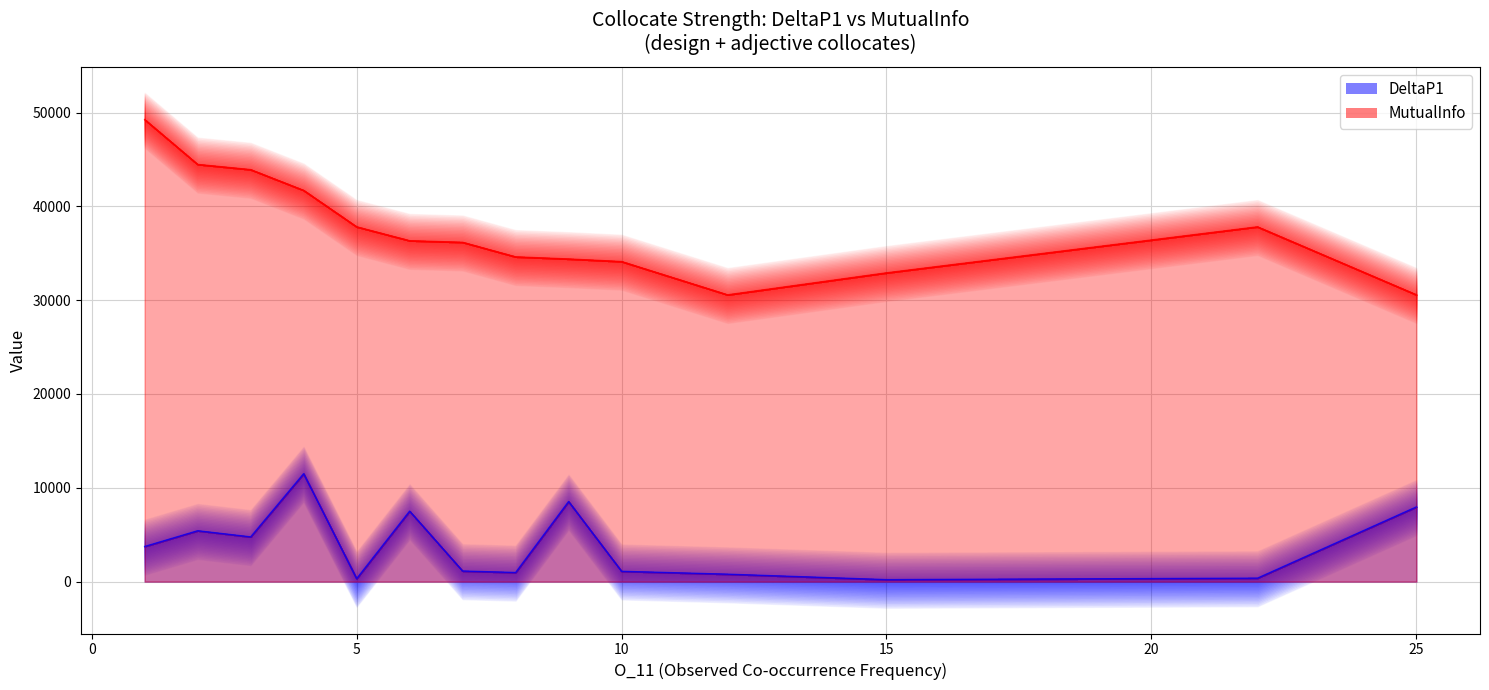

What value does the DeltaP1 series have at 10?

1103.6